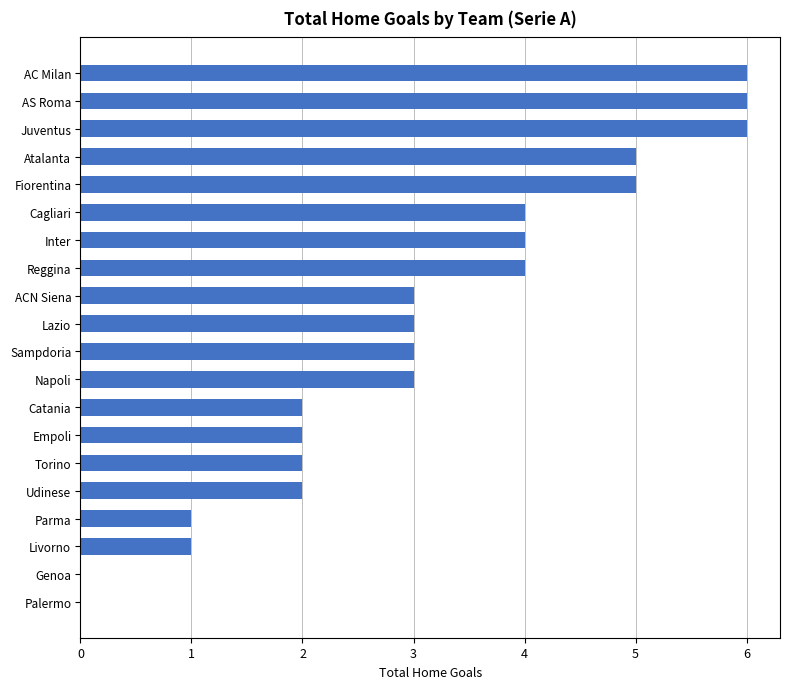

What is the sum of the values at ACN Siena and Torino?

5